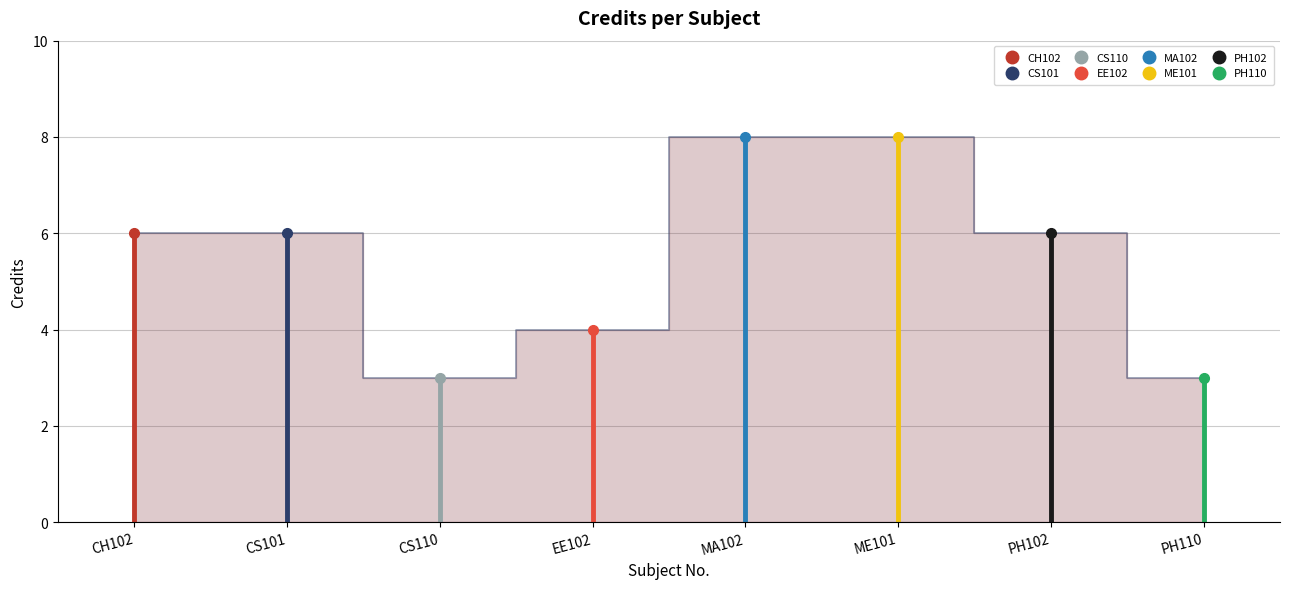

What position from the left is PH102?

7